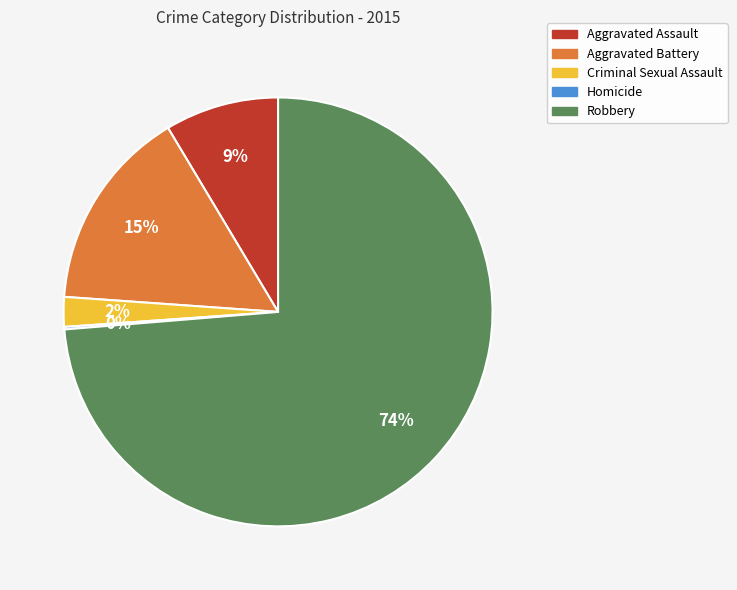

To the nearest percent, what portion does Robbery represent?

74%